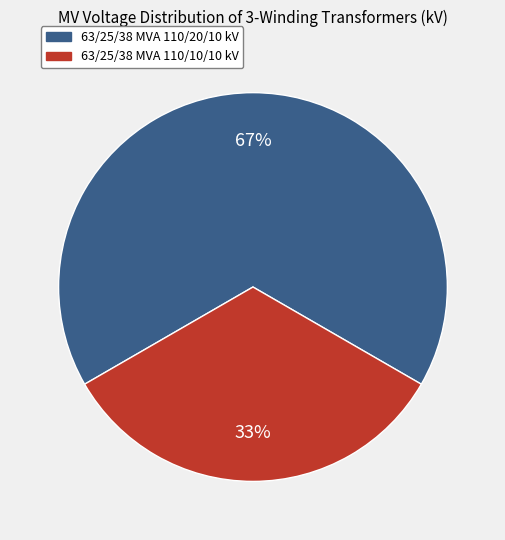

To the nearest percent, what portion does 63/25/38 MVA 110/20/10 kV represent?

67%